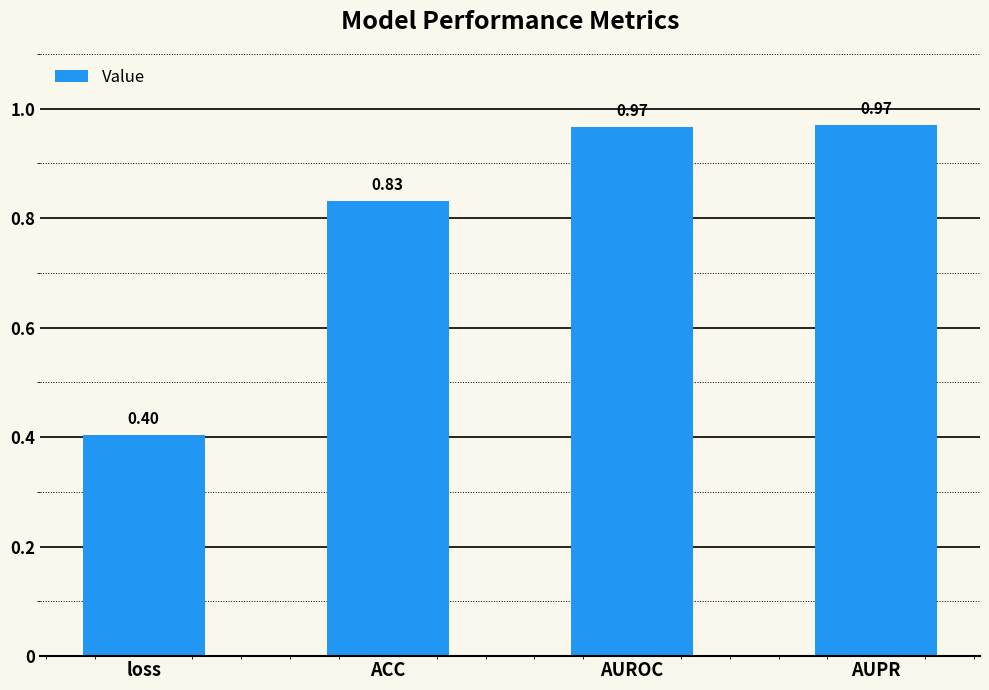

What is the label of the 4th bar from the right?

loss